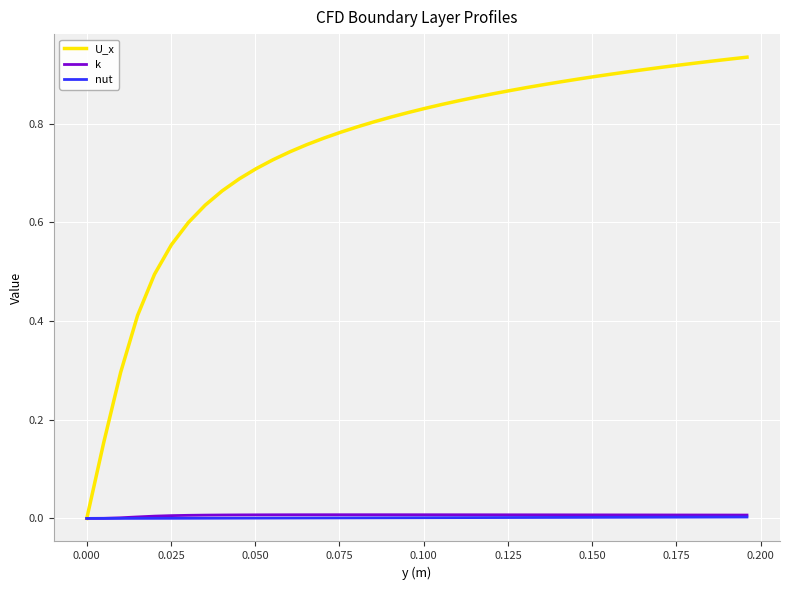

Which series has the largest range (max minus min)?

U_x